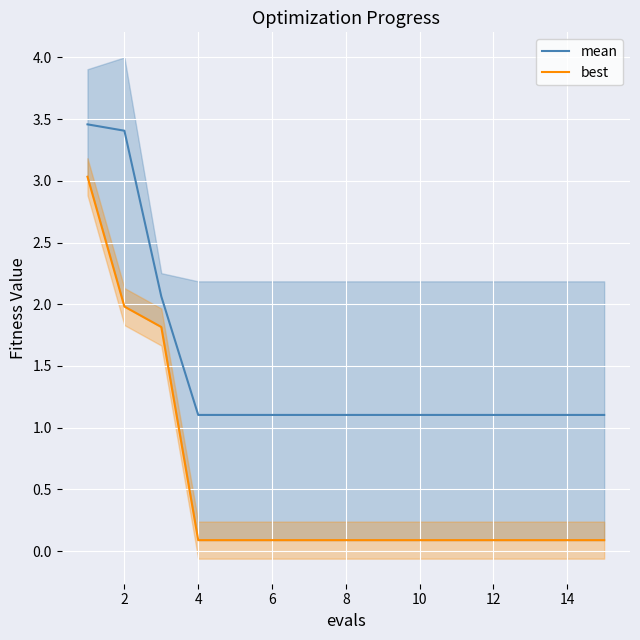

True or false: mean has a value of 1.9 at 8.

False